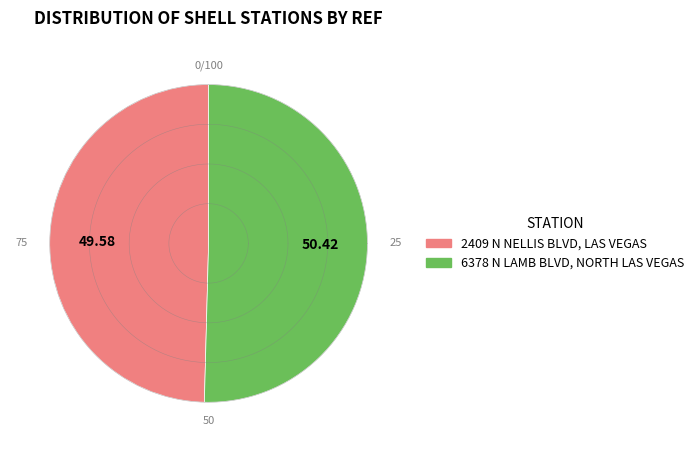

Rank the categories by value from highest to lowest.

6378 N LAMB BLVD, NORTH LAS VEGAS, 2409 N NELLIS BLVD, LAS VEGAS